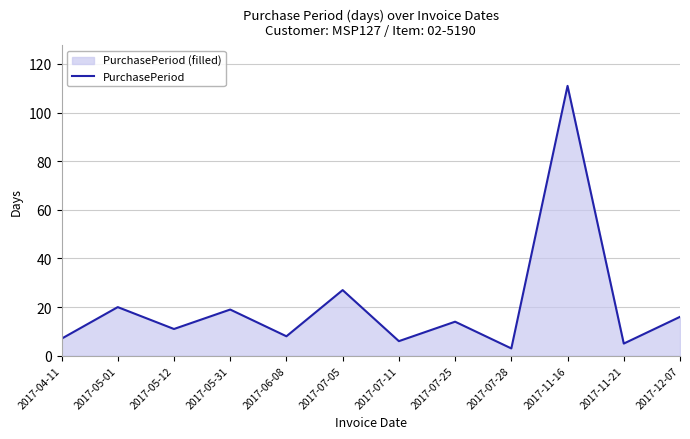

What is the change in value from 2017-05-01 to 2017-07-11?

-14